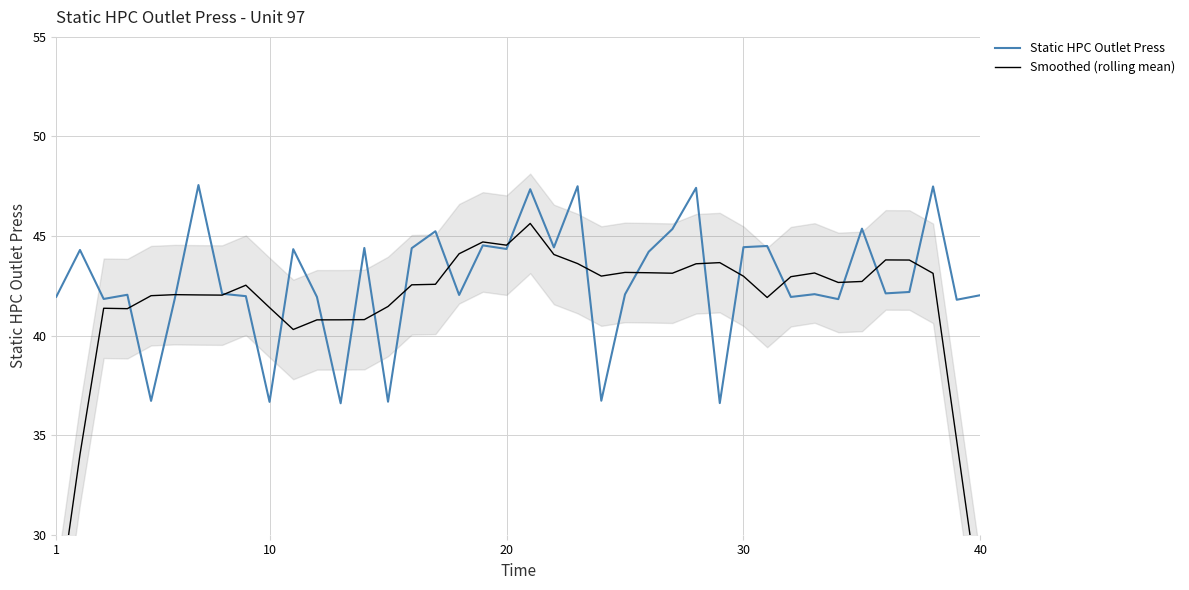

What is the lowest value of the Static HPC Outlet Press series?

36.6